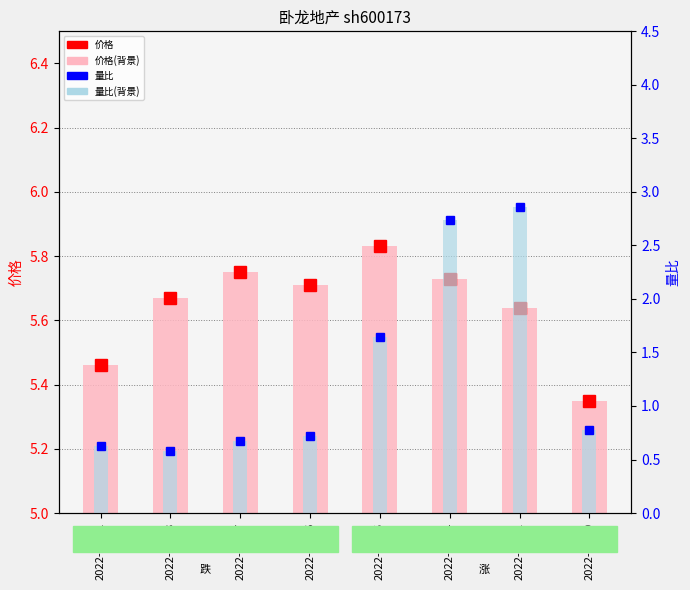

The 量比(底) series shows 0.4 at 2022-11-16. True or false?

False